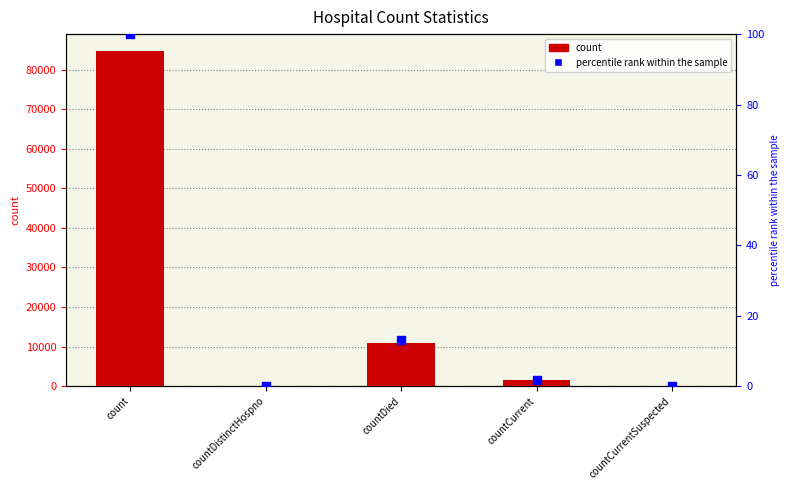

What are all the series names shown in the legend?

count, percentile rank within the sample